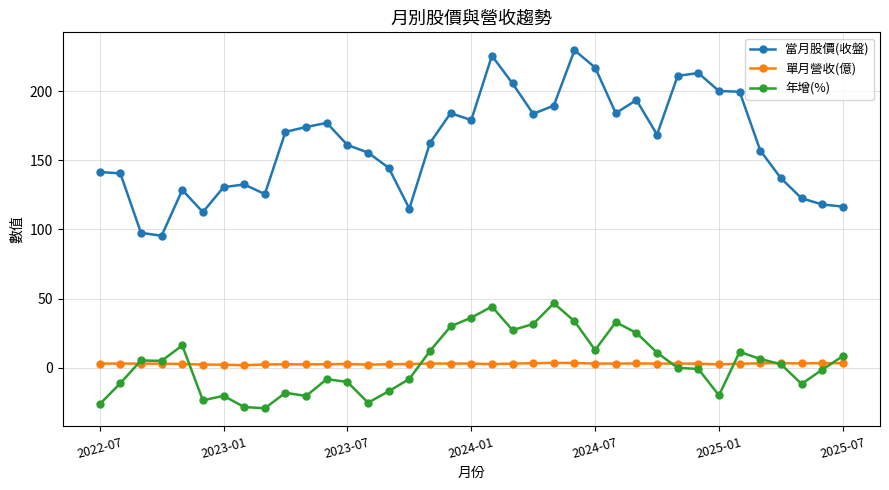

What are all the series names shown in the legend?

當月股價(收盤), 單月營收(億), 年增(%)